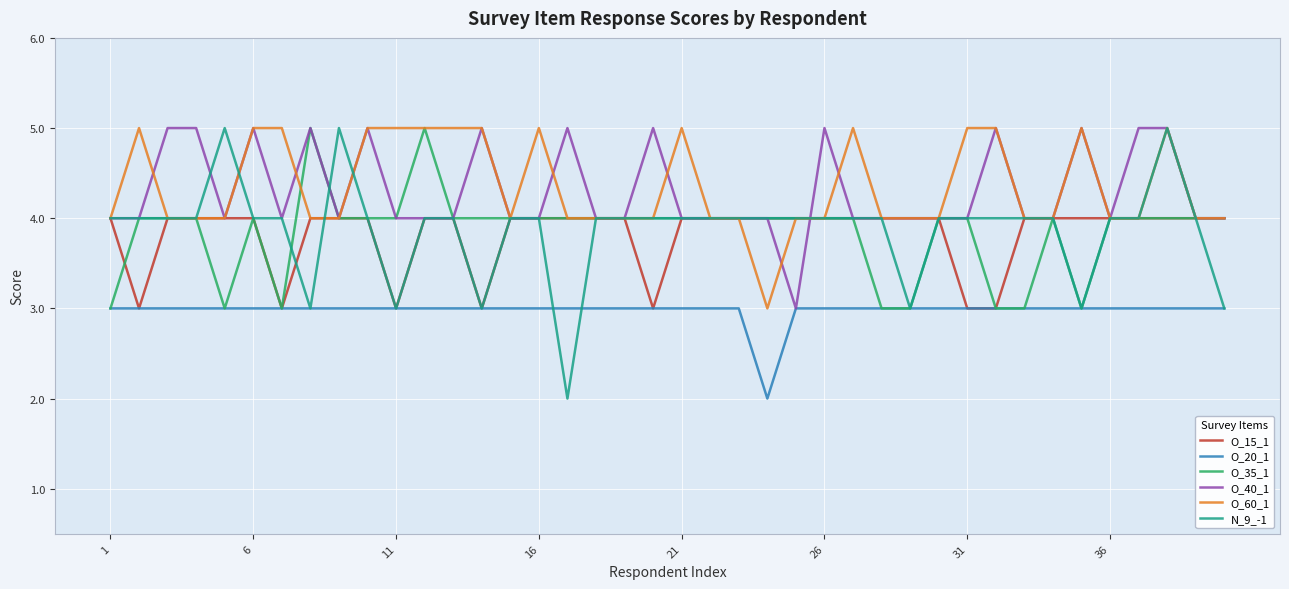

Which series has the widest spread of values?

N_9_-1